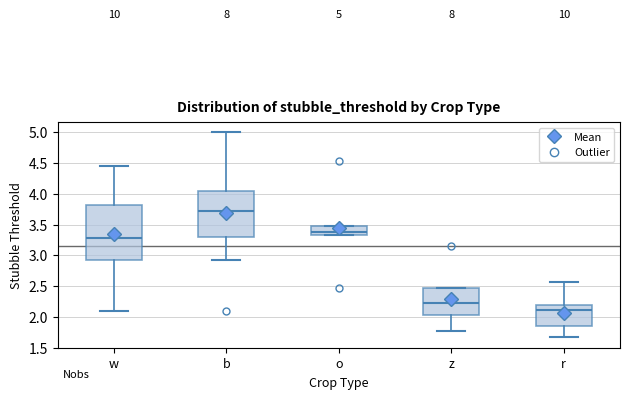

Which box has the highest median line?

b